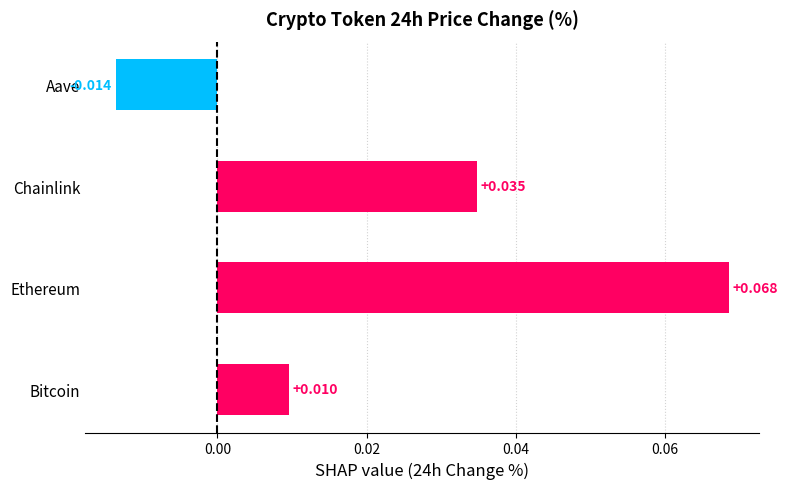

At which category does the chart reach its minimum across all series?

Aave